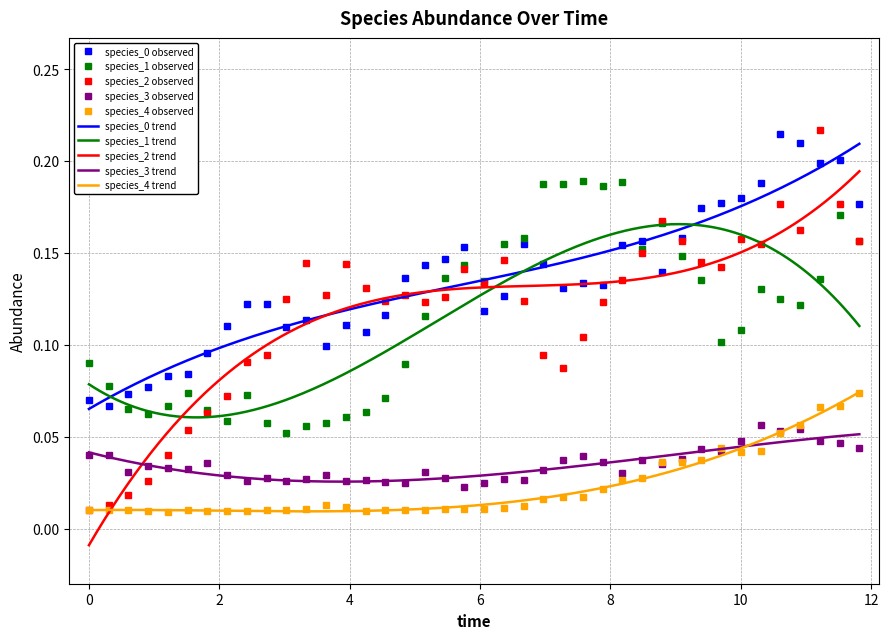

True or false: species_4 observed and species_1 observed cross at least once.

False